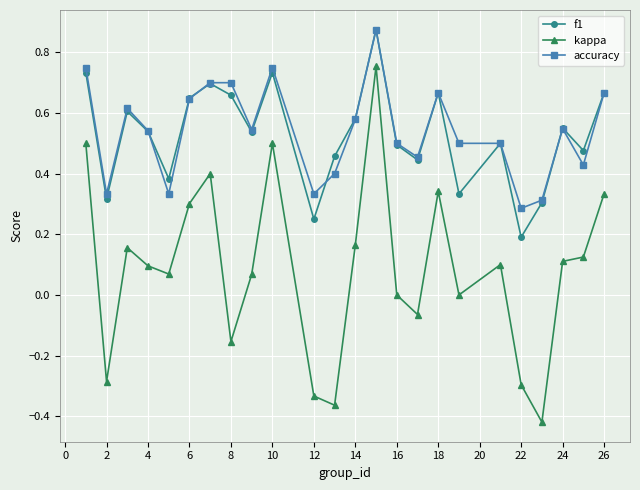

True or false: accuracy has more than 2 interior local peaks.

True